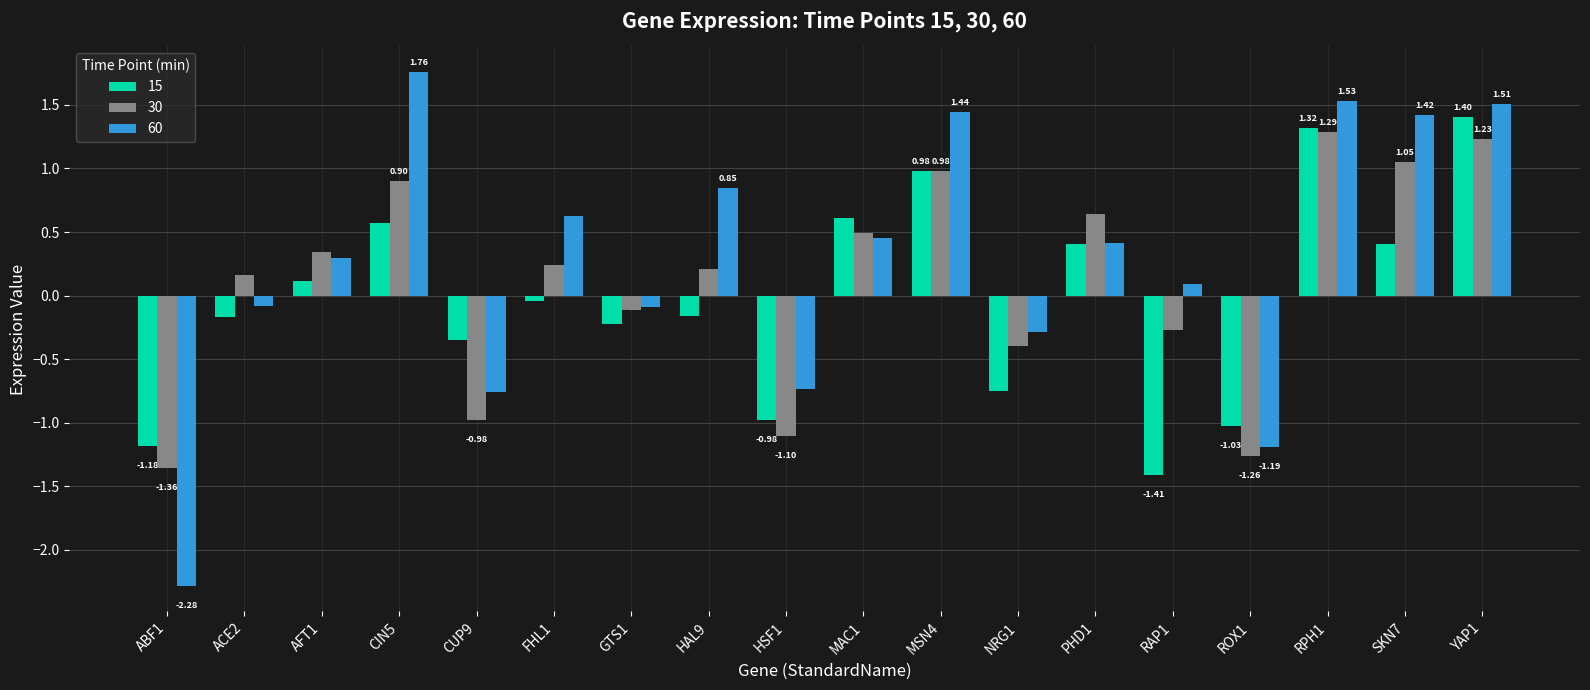

Which category has the highest value in the 60 series?

CIN5